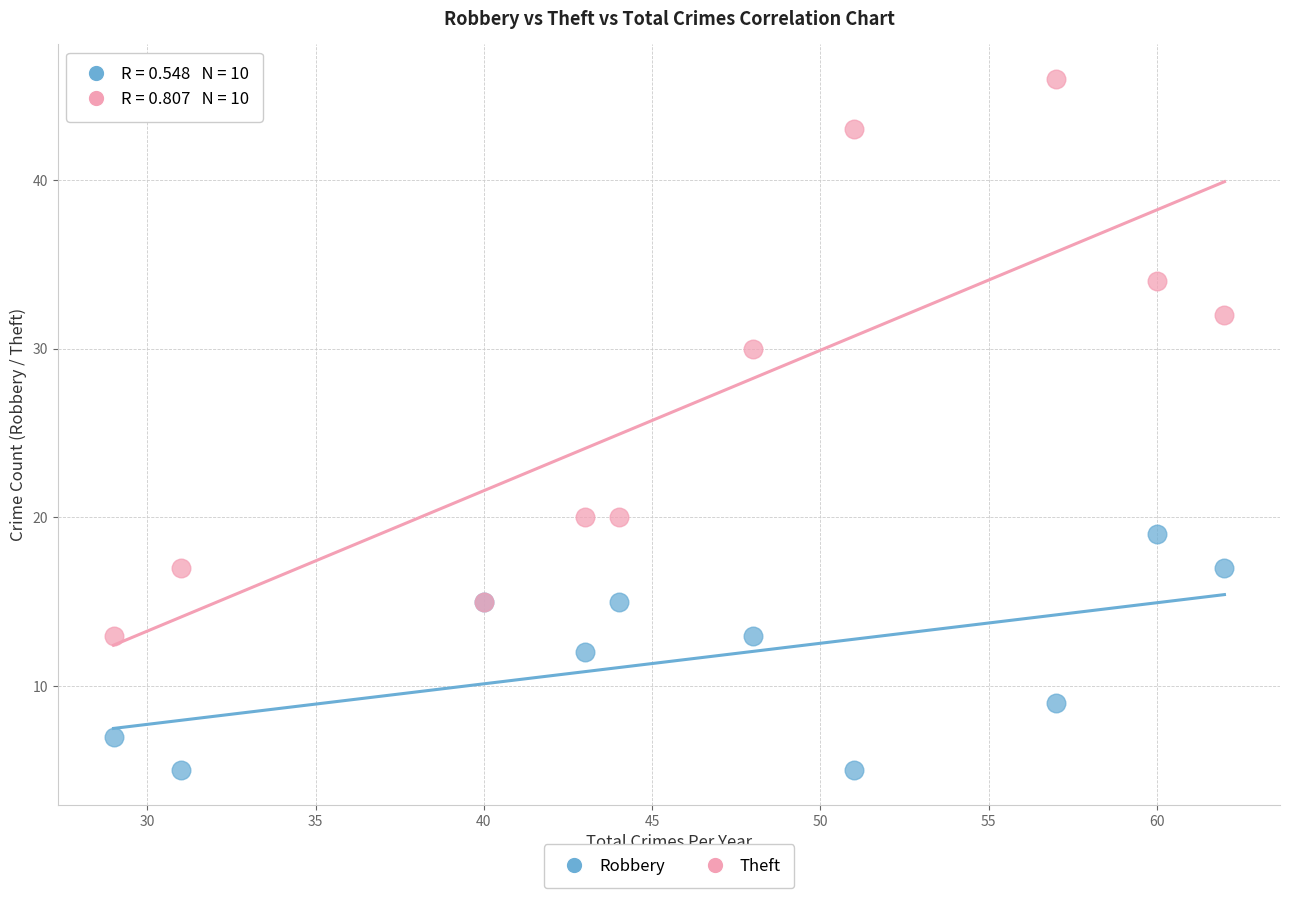

Which series has the largest Y range (max minus min)?

Theft